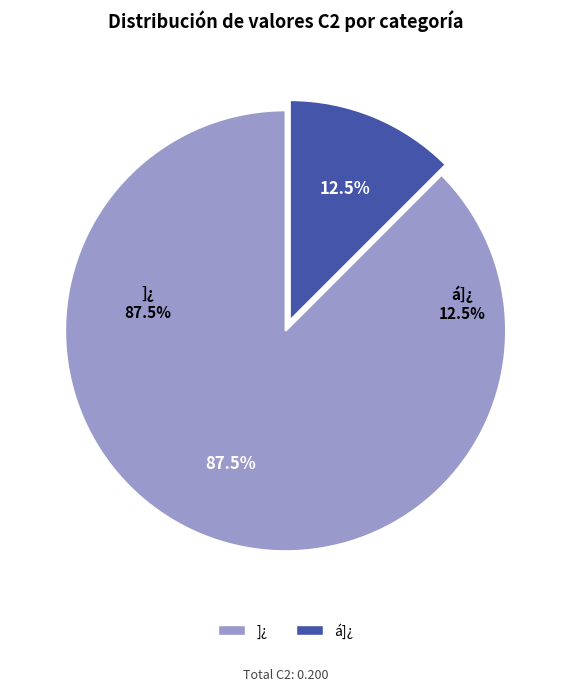

Does any single category account for the majority?

Yes